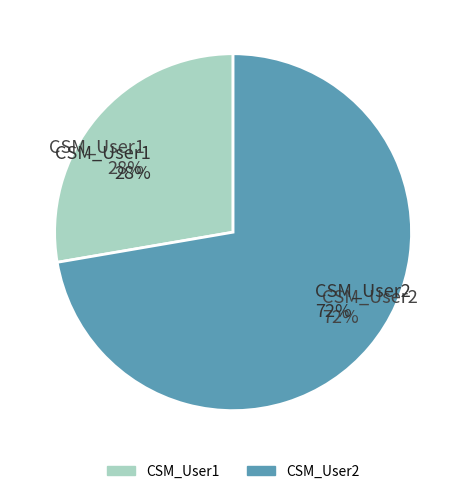

The CSM_User1 slice represents 28% of the pie. True or false?

True